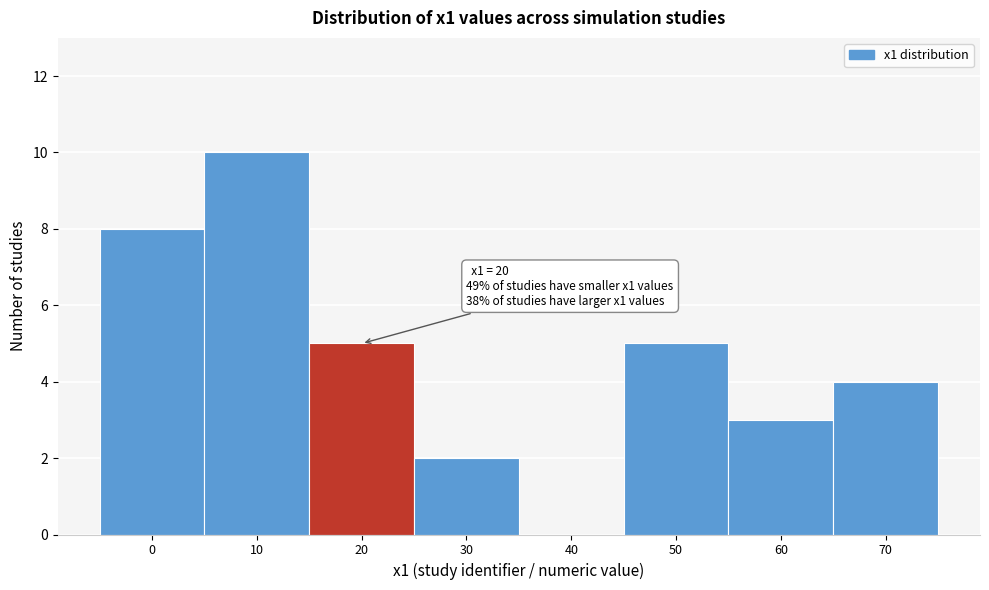

Reading right to left, extract all data points from this chart.

70=4	60=3	50=5	40=0	30=2	20=5	10=10	0=8